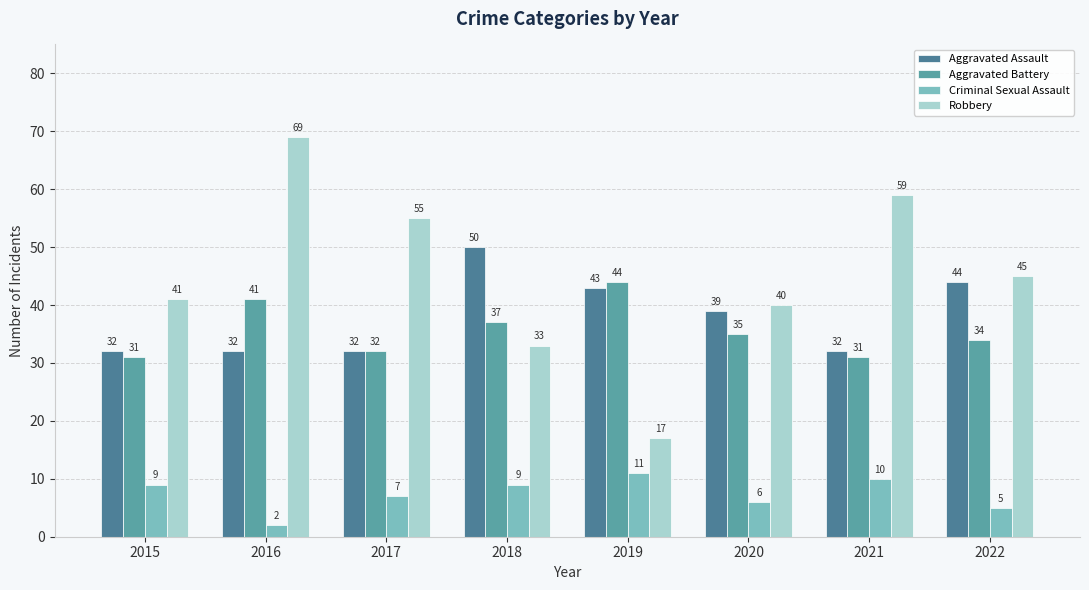

At which label does Aggravated Battery first exceed 35?

2016